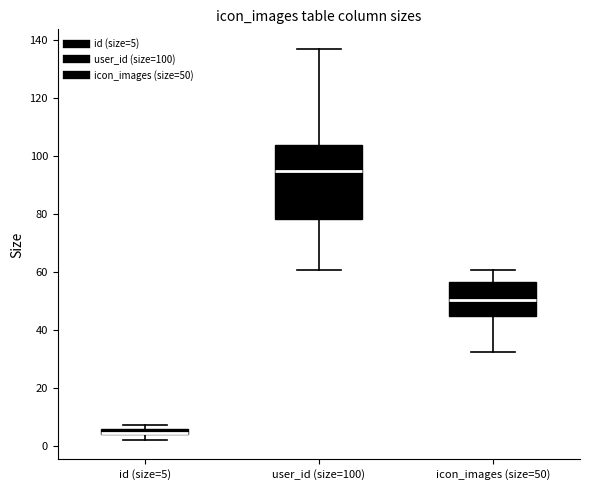

Where is the upper edge of the box for id (size=5) on the y-axis? The values are not printed on the chart, so give them approximately, as read against the axis.

6